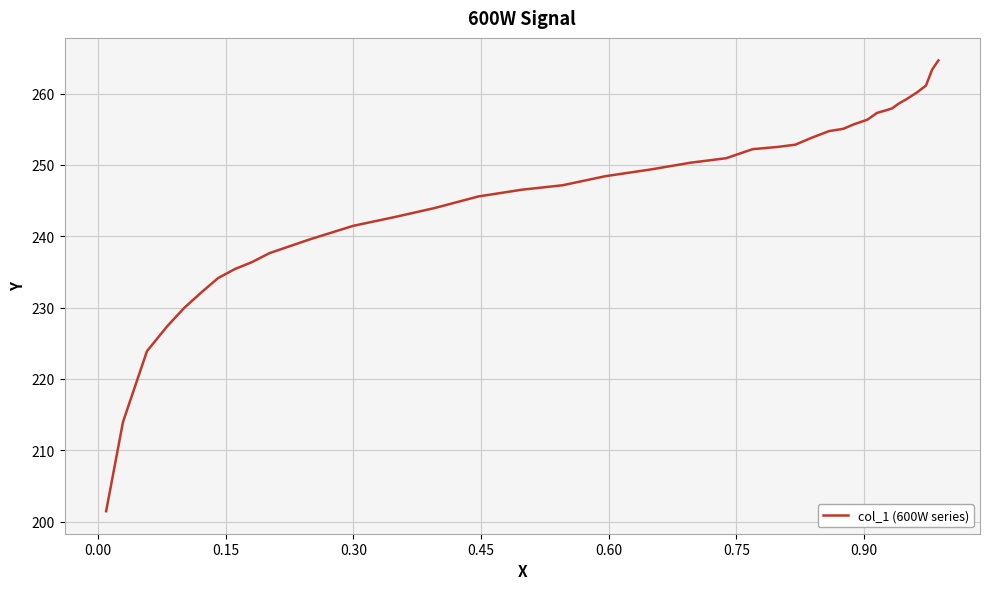

Count the number of data series in this chart.

1